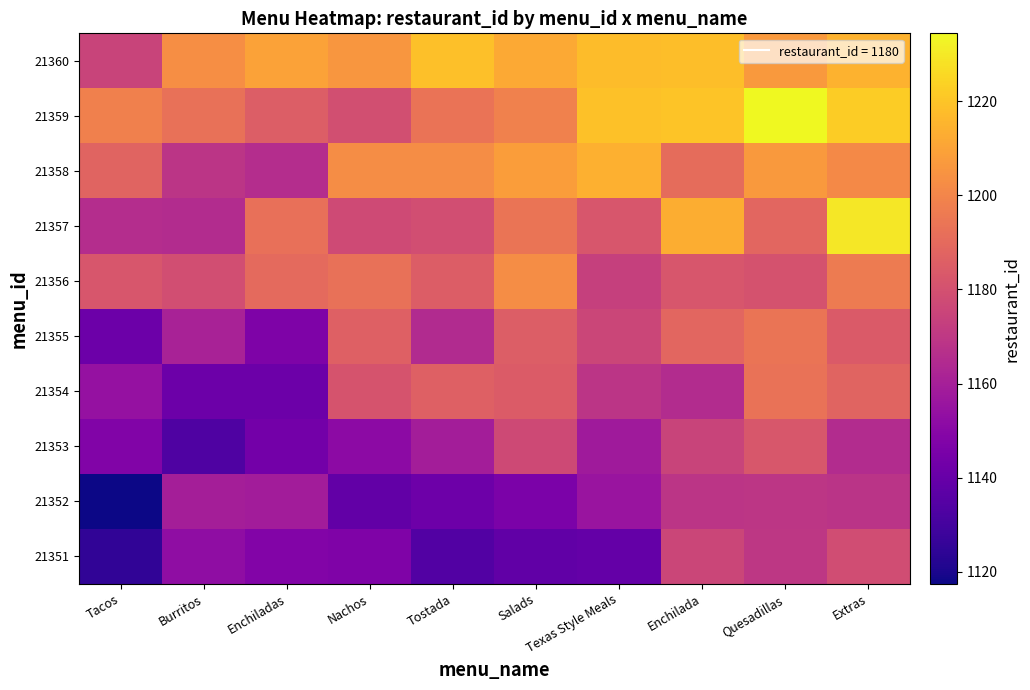

Between Texas Style Meals and Extras, which is larger?

Extras